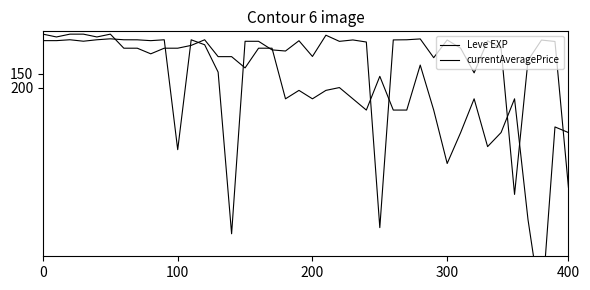

What is the sum of all currentAveragePrice values?

463839